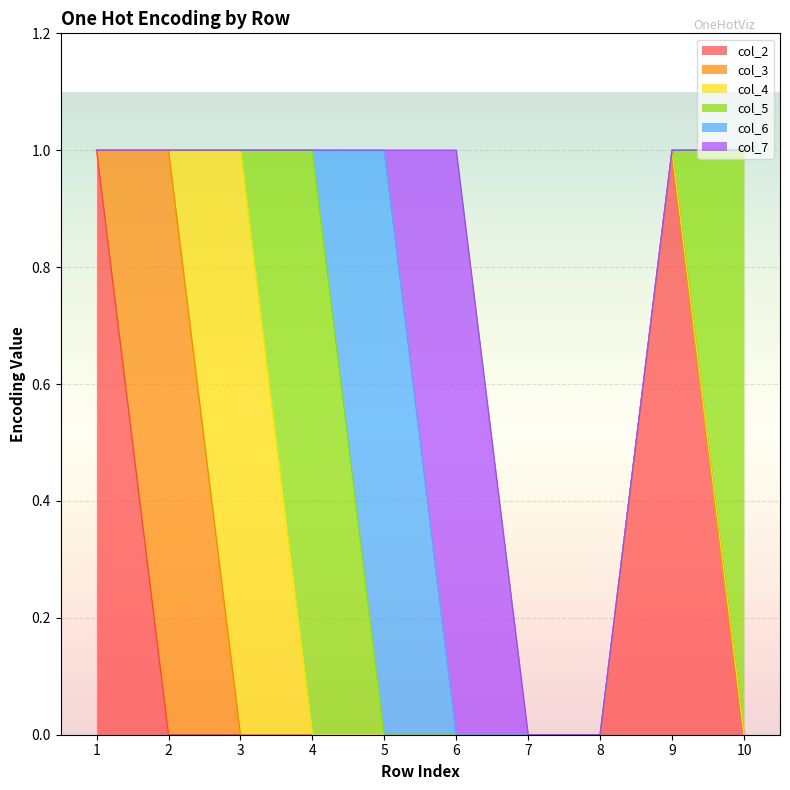

Which label corresponds to the smallest value in the chart?

2